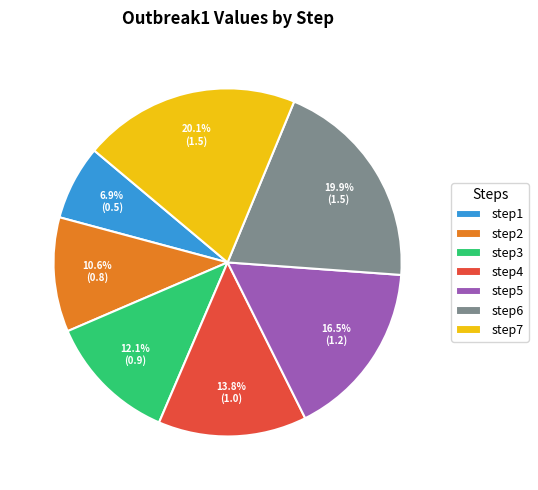

To the nearest percent, what is the average slice percentage?

14%